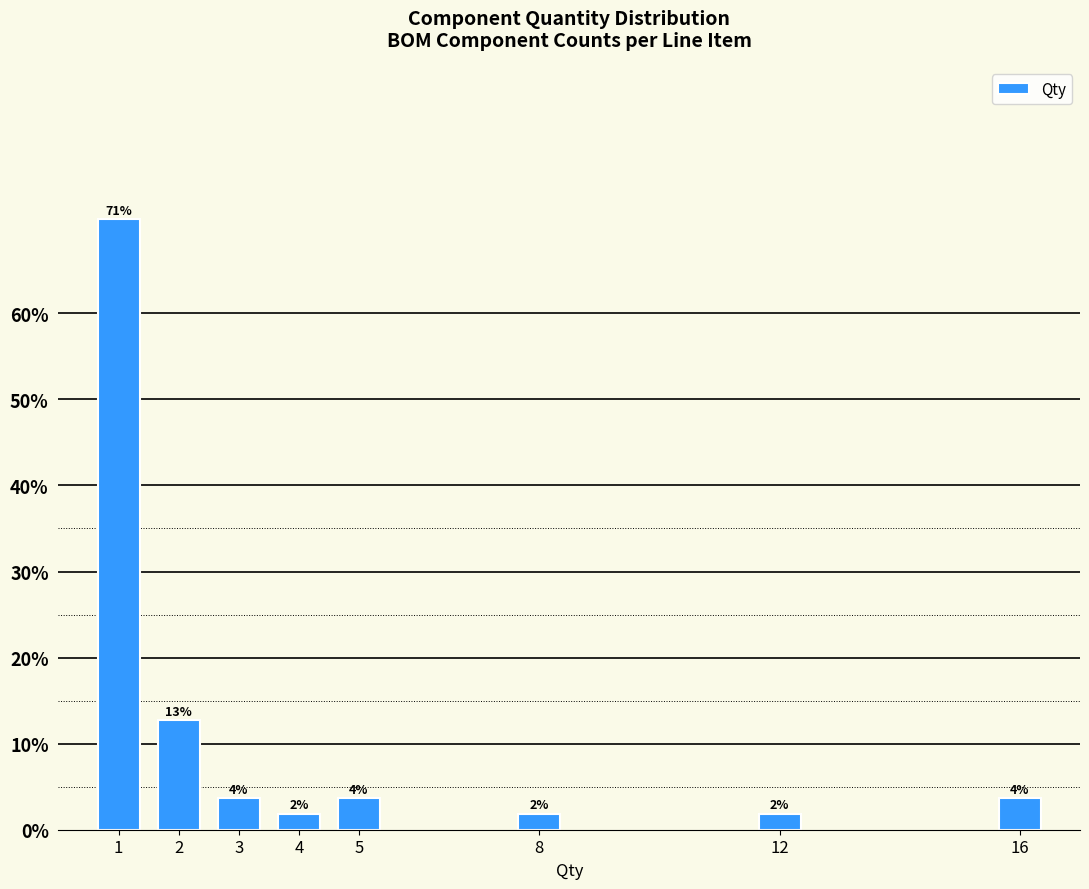

How many bars are there in total?

8